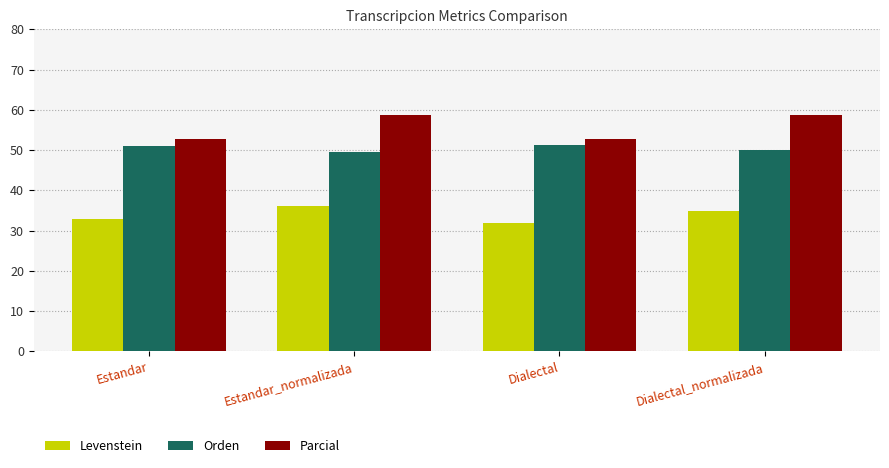

The value of Orden at Dialectal_normalizada is 75.2. True or false?

False